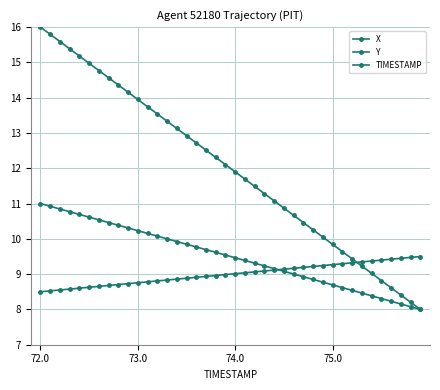

At how many categories does at least one series exceed 9?

40